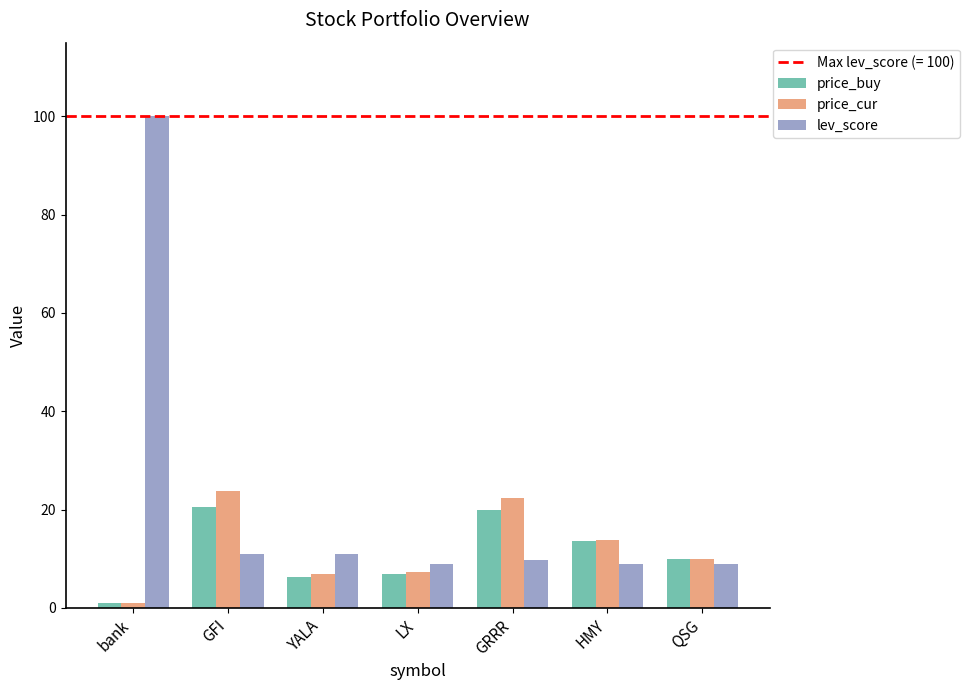

How many series are shown in this chart?

3